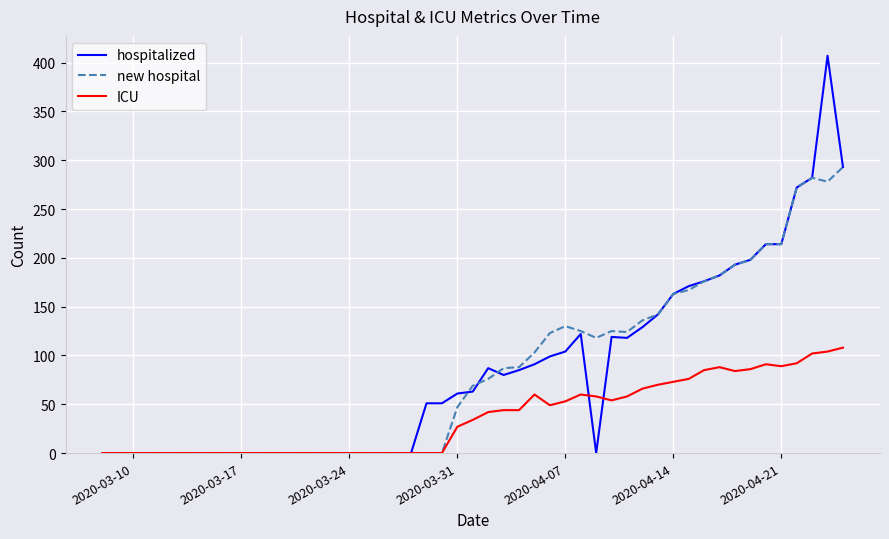

What is the maximum value for hospitalized?

407